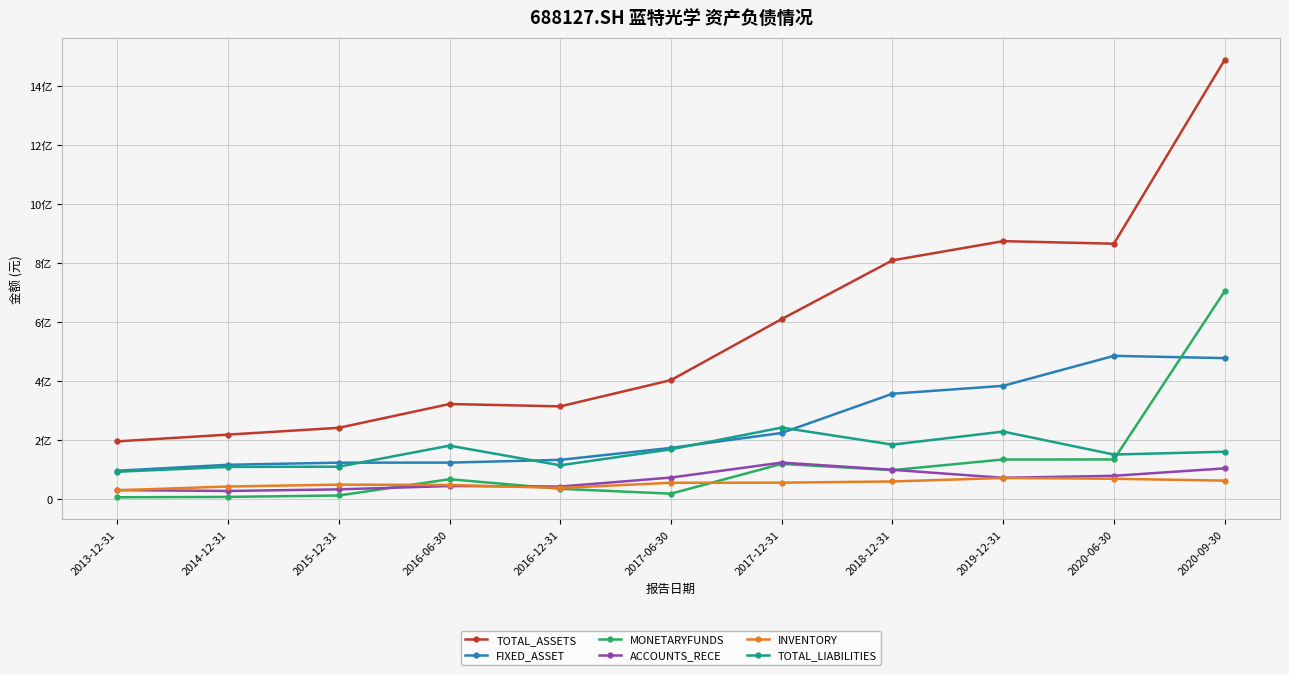

What are all the series names shown in the legend?

TOTAL_ASSETS, FIXED_ASSET, MONETARYFUNDS, ACCOUNTS_RECE, INVENTORY, TOTAL_LIABILITIES